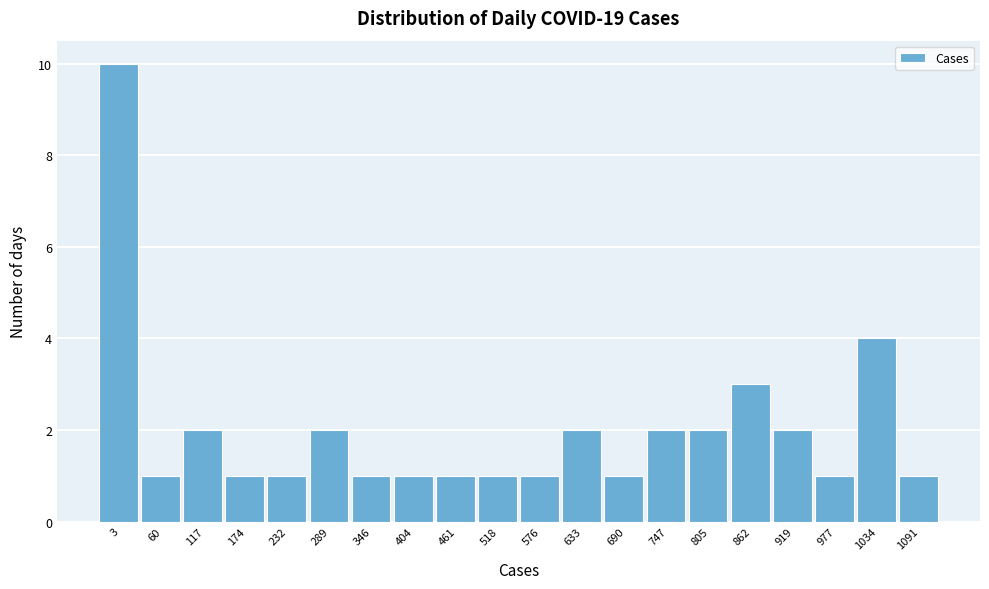

Reading left to right, list all the values displayed in this chart.

10	1	2	1	1	2	1	1	1	1	1	2	1	2	2	3	2	1	4	1